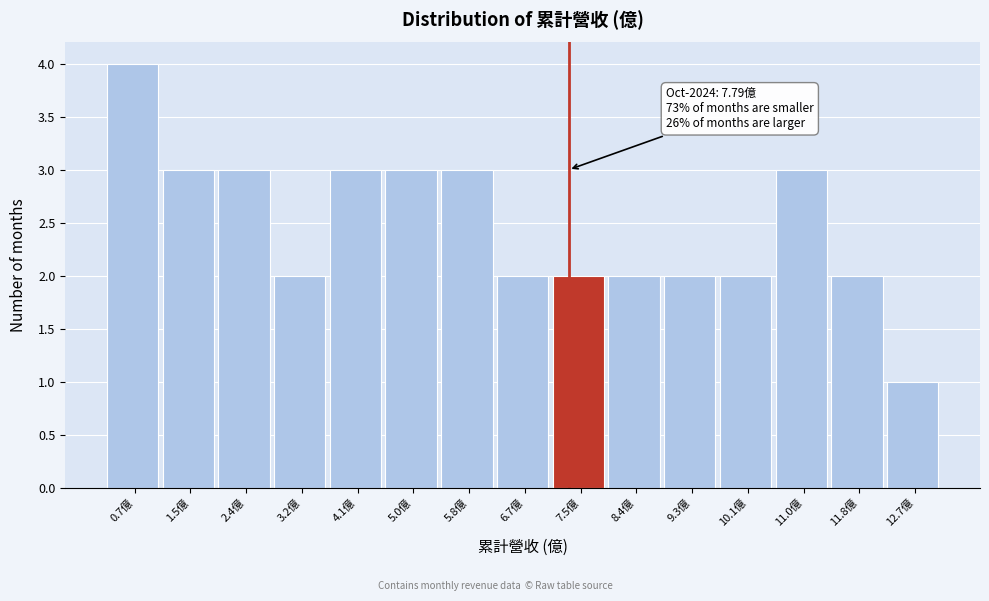

Reading left to right, list all the values displayed in this chart.

4	3	3	2	3	3	3	2	2	2	2	2	3	2	1